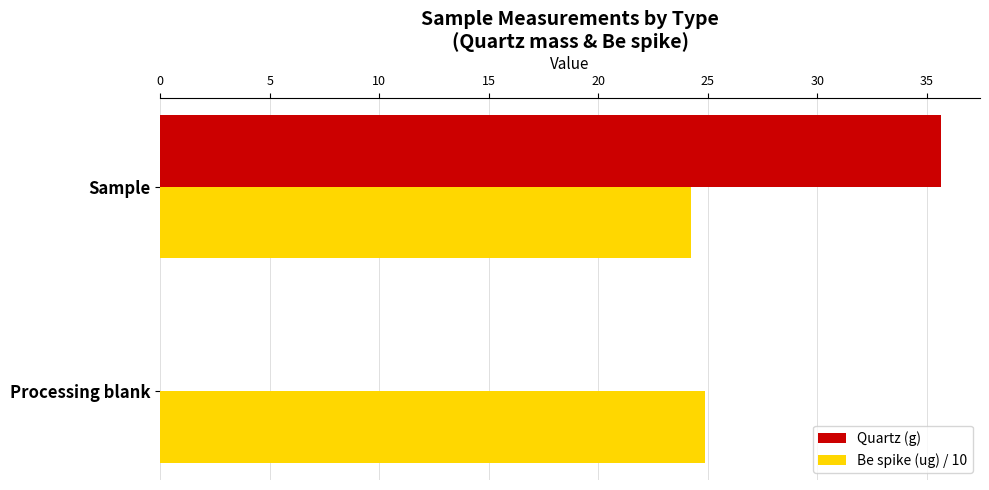

Where is Quartz (g) nearest to the value 17?

Processing blank